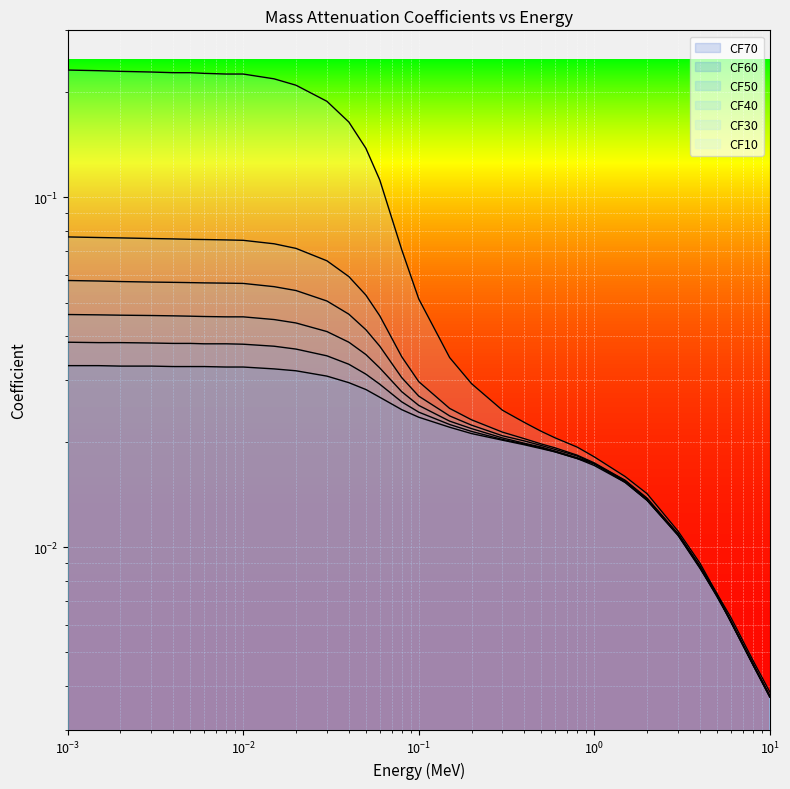

True or false: CF30 has more than 2 points higher than both neighbors.

False